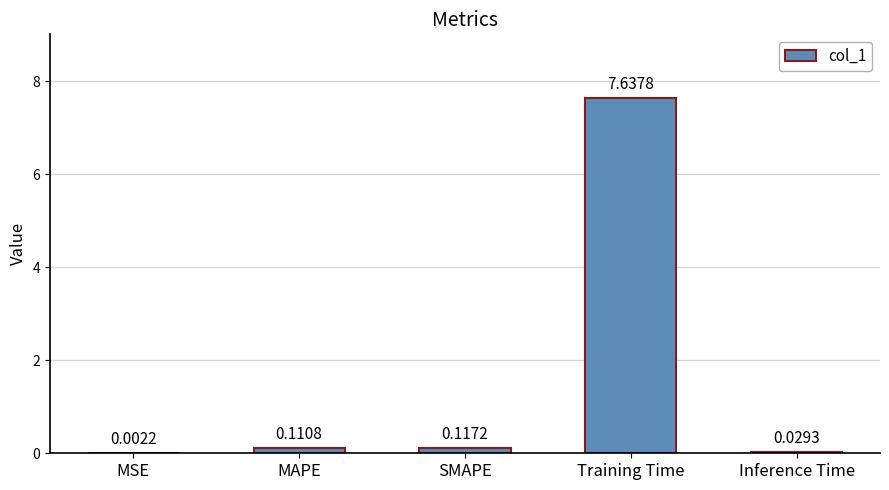

Which has a higher value, MAPE or SMAPE?

SMAPE